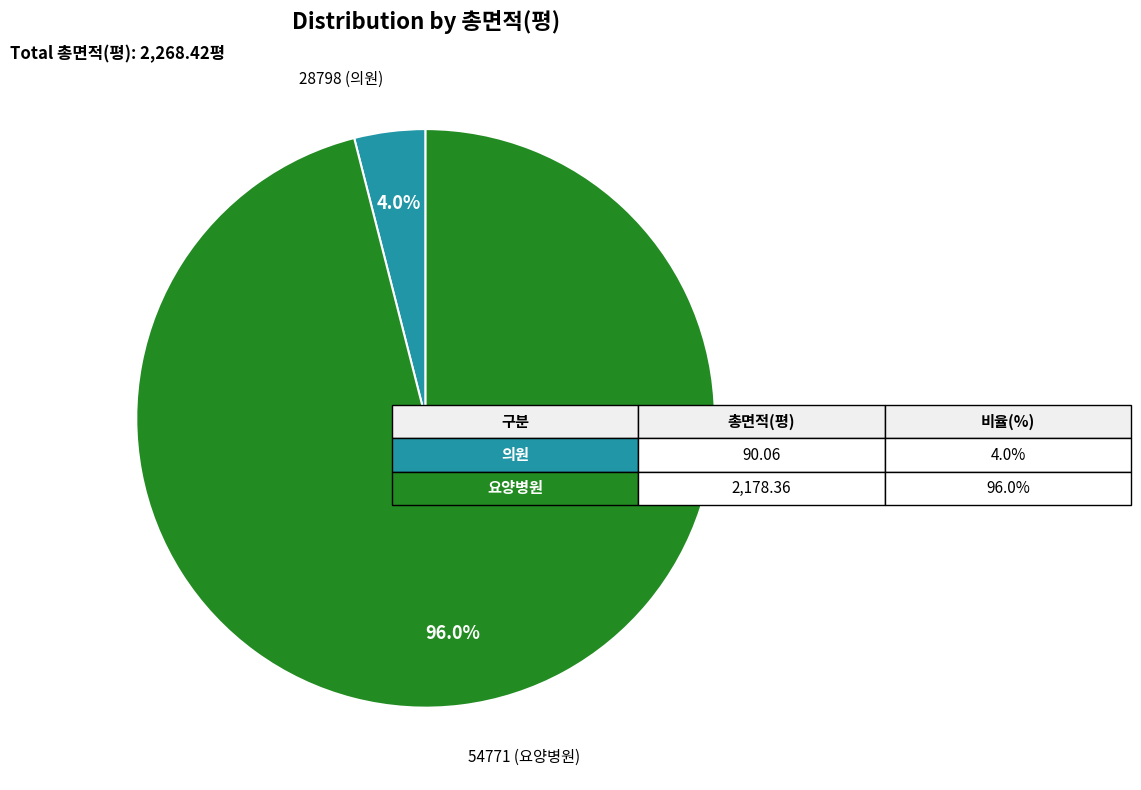

Is there a majority slice in this chart?

Yes